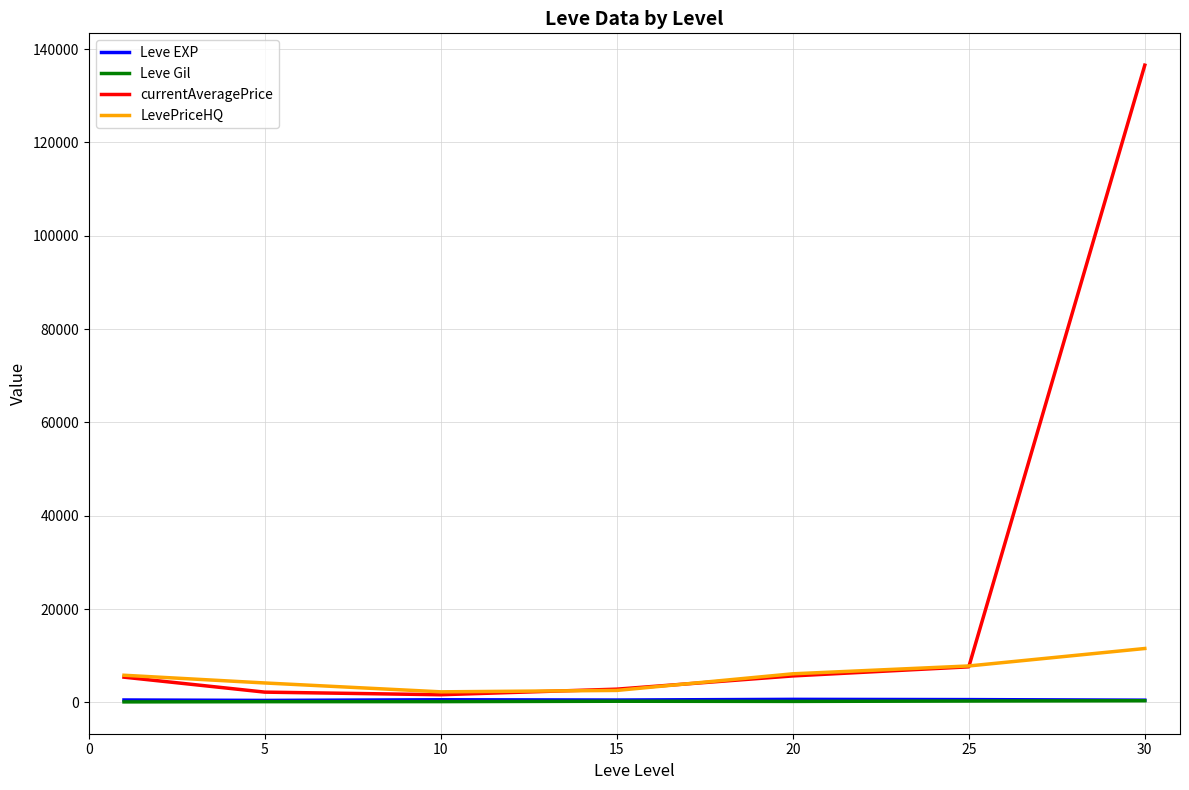

What is the highest value of the currentAveragePrice series?

136543.5